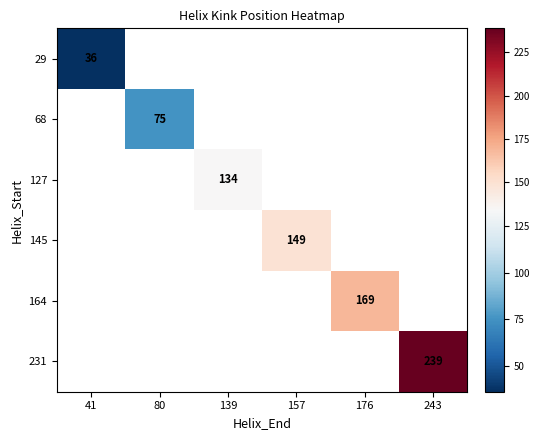

At how many categories does at least one series exceed 219?

1